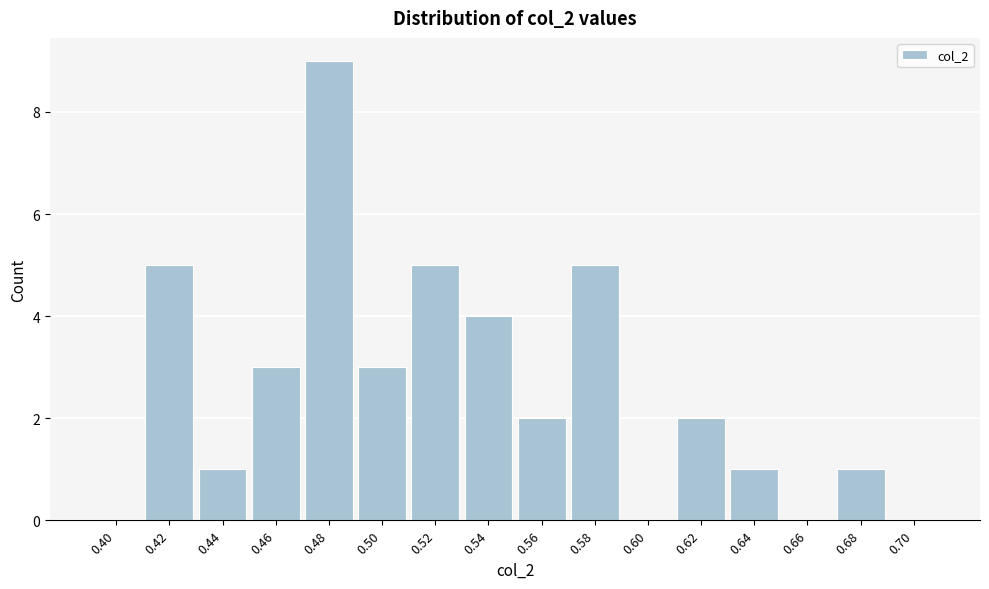

Reading right to left, list all the values displayed in this chart.

0.70=0	0.68=1	0.66=0	0.64=1	0.62=2	0.60=0	0.58=5	0.56=2	0.54=4	0.52=5	0.50=3	0.48=9	0.46=3	0.44=1	0.42=5	0.40=0